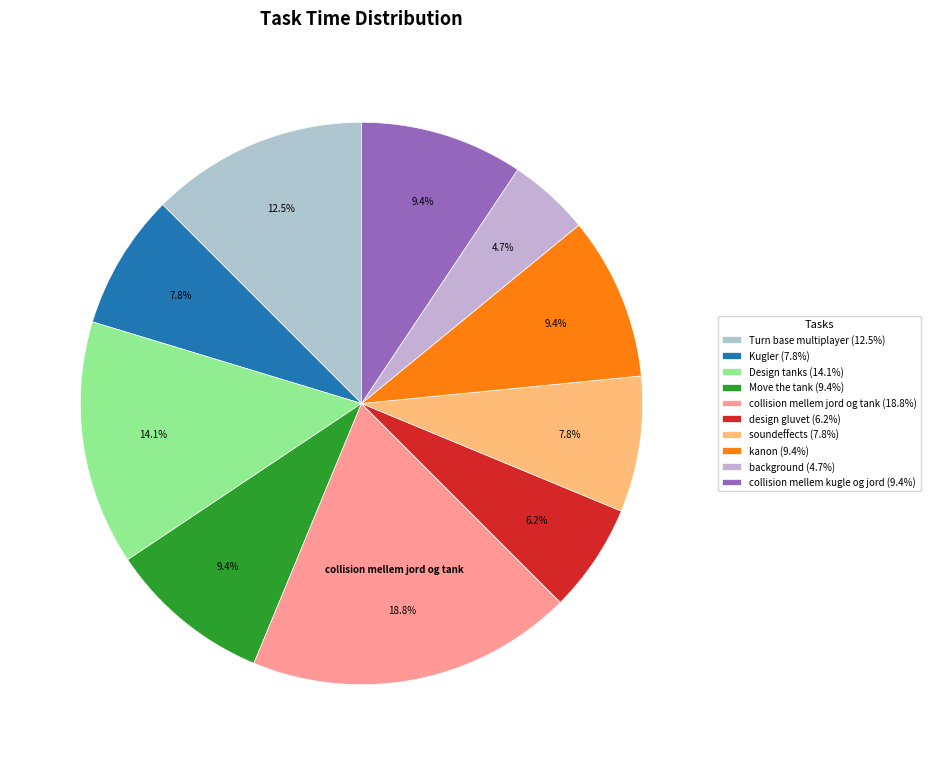

Does any single category account for the majority?

No